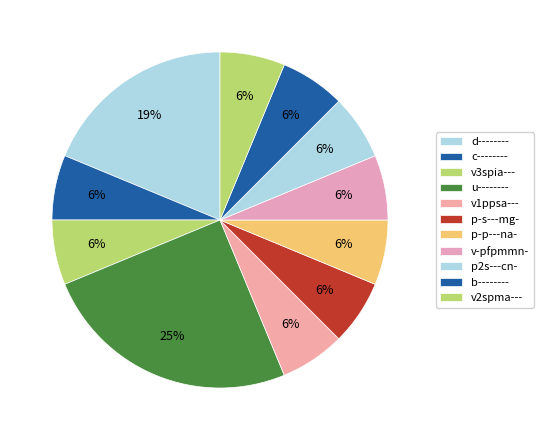

Is there a majority slice in this chart?

No